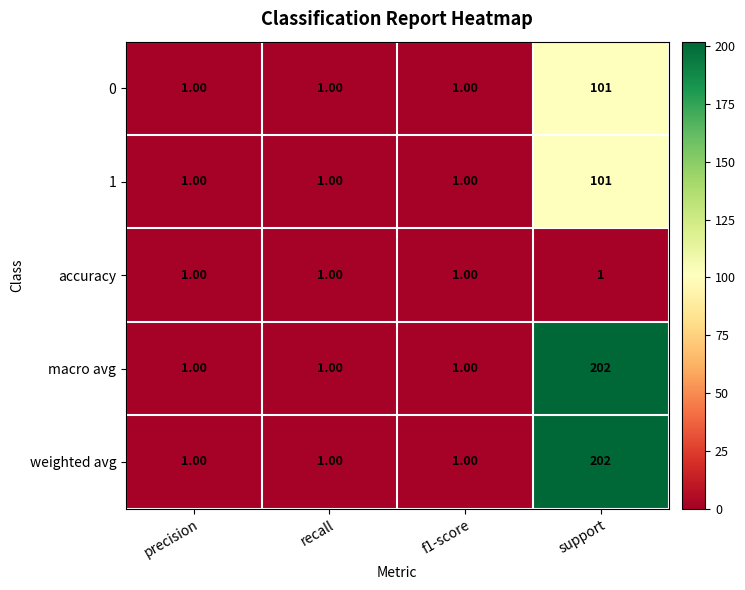

What is the smallest value displayed?

1